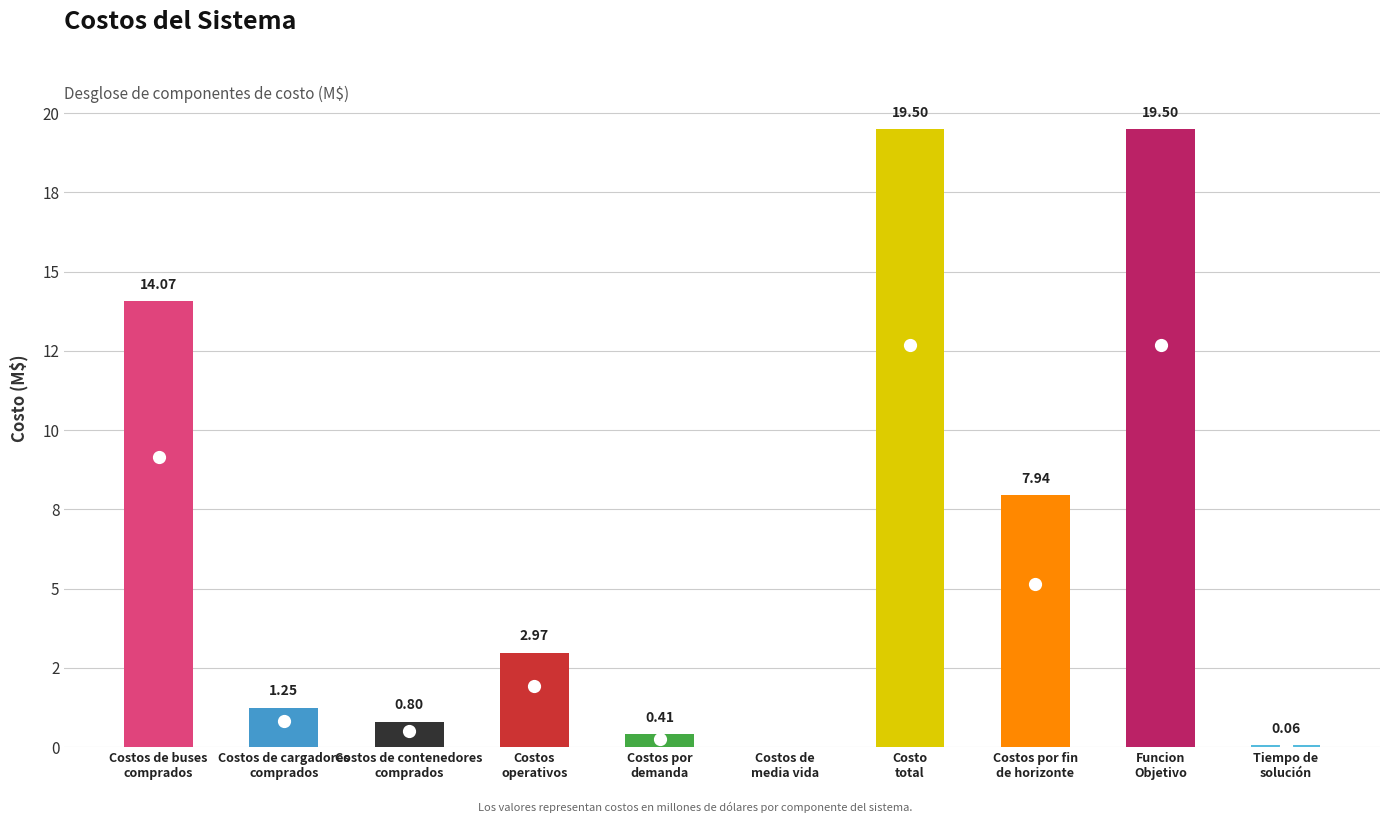

Reading right to left, list all the values displayed in this chart.

Tiempo de
solución=0.1	Funcion
Objetivo=19.5	Costos por fin
de horizonte=7.9	Costo
total=19.5	Costos de
media vida=0.0	Costos por
demanda=0.4	Costos
operativos=3.0	Costos de contenedores
comprados=0.8	Costos de cargadores
comprados=1.2	Costos de buses
comprados=14.1